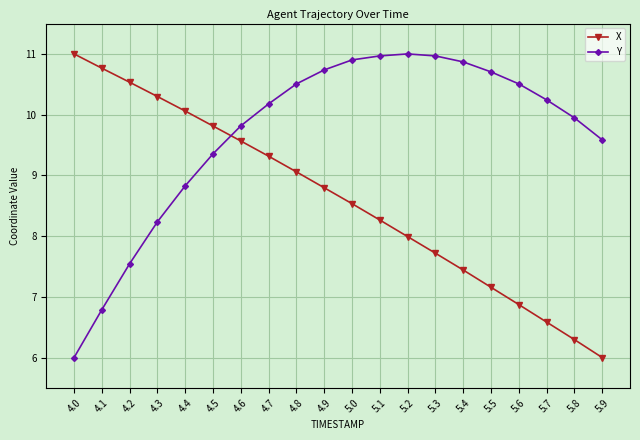

What are all the series names shown in the legend?

X, Y